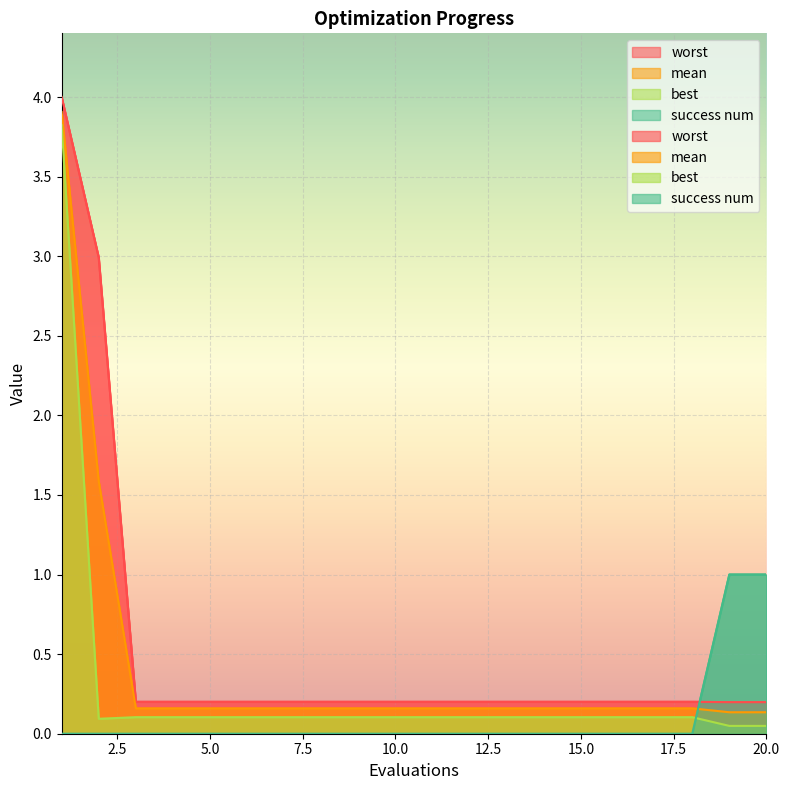

True or false: worst has a value of 0.1 at 19.

False